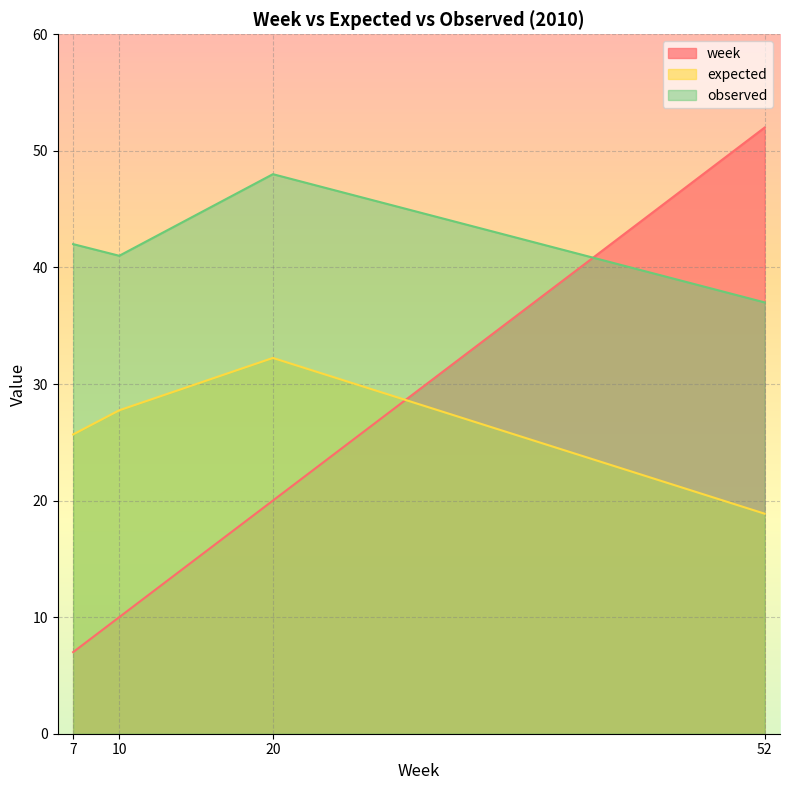

What is the sum of the expected values at 10 and 7?

53.4